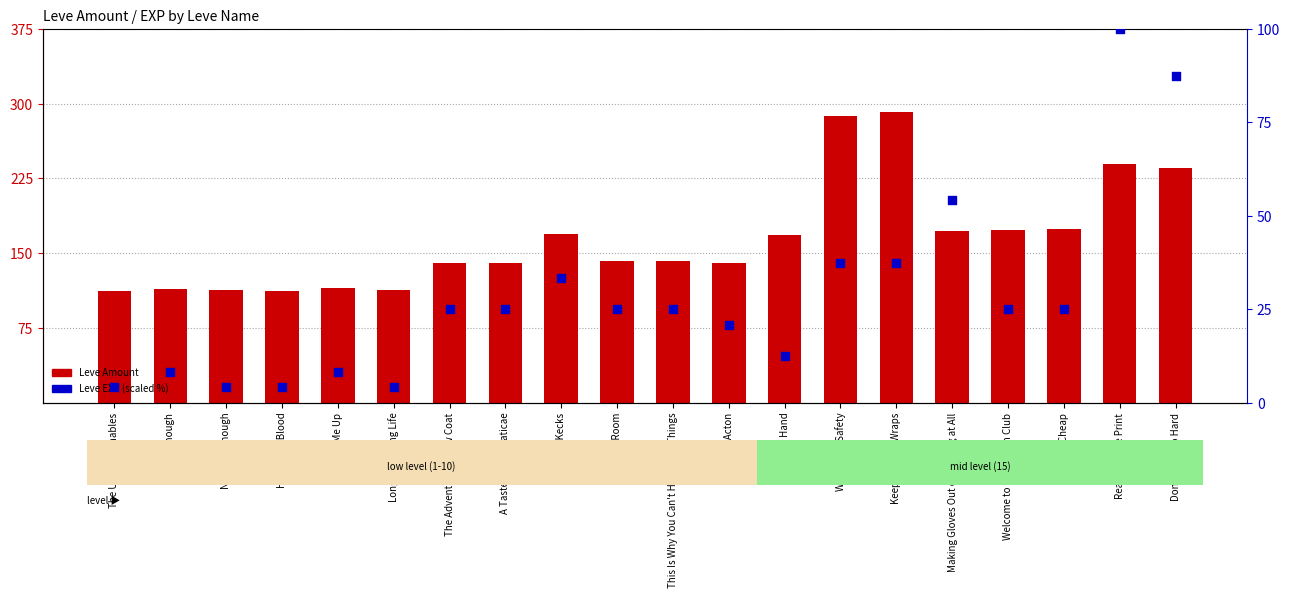

At how many categories does at least one series exceed 54?

20